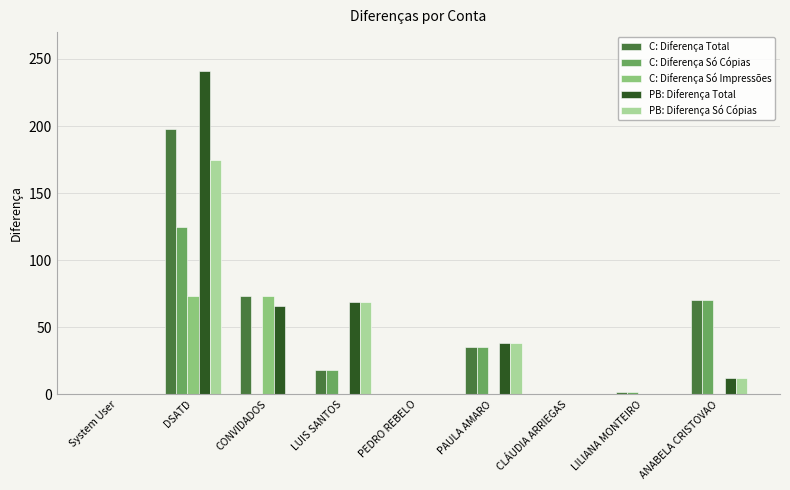

What is the average value of the C: Diferença Total series?

44